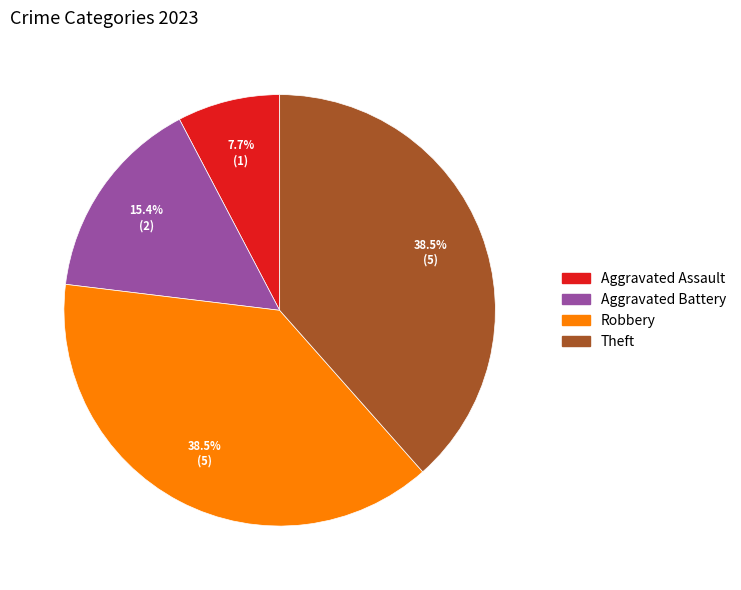

To the nearest percent, what is the difference between the largest and smallest slice percentages?

31%